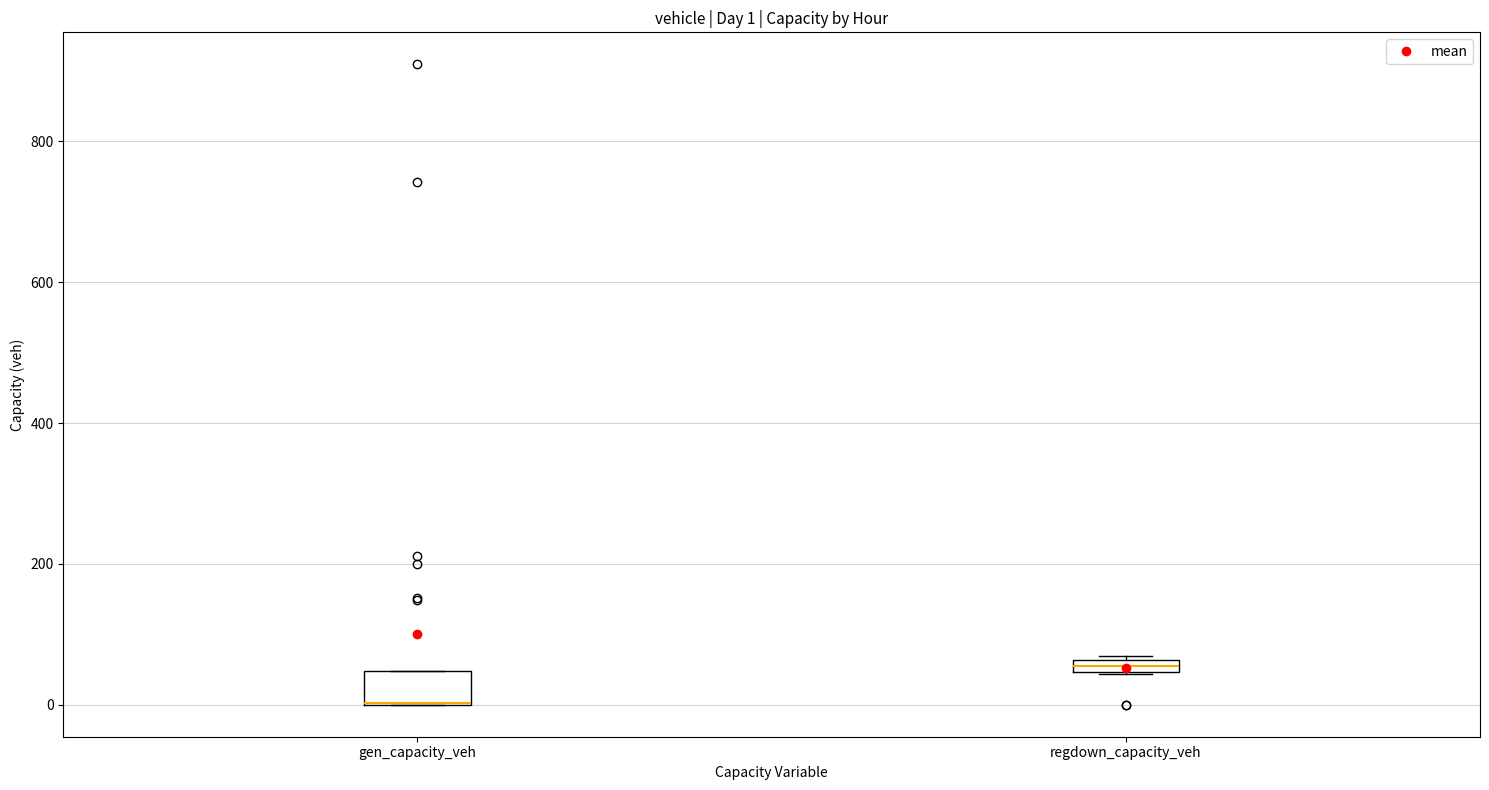

Comparing the boxes themselves (not the whiskers), which one is the tallest?

gen_capacity_veh